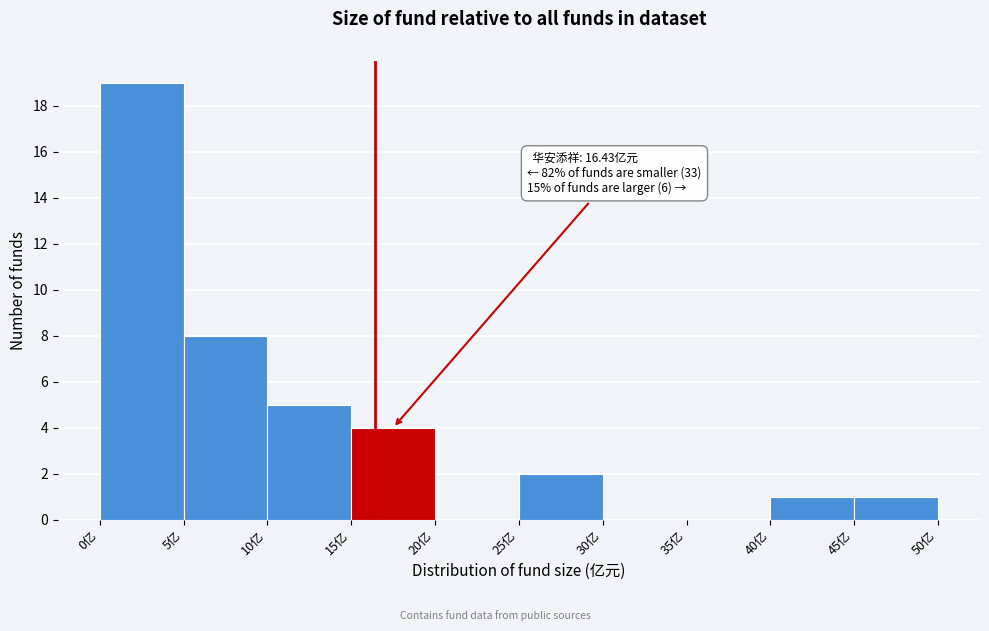

Over which range of the x-axis is the bar tallest?

0 to 5